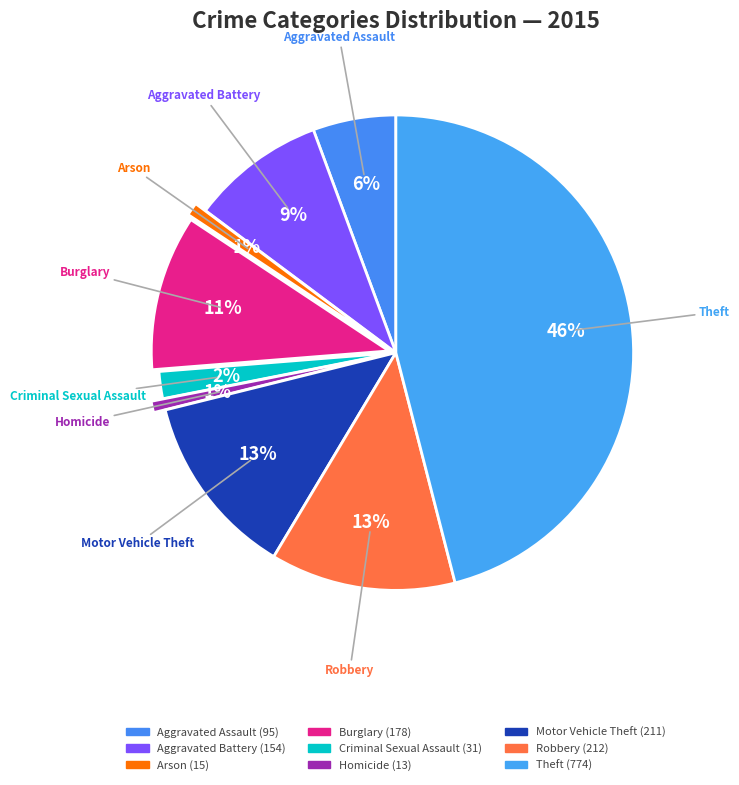

To the nearest percent, what is the difference between the largest and smallest slice percentages?

45%